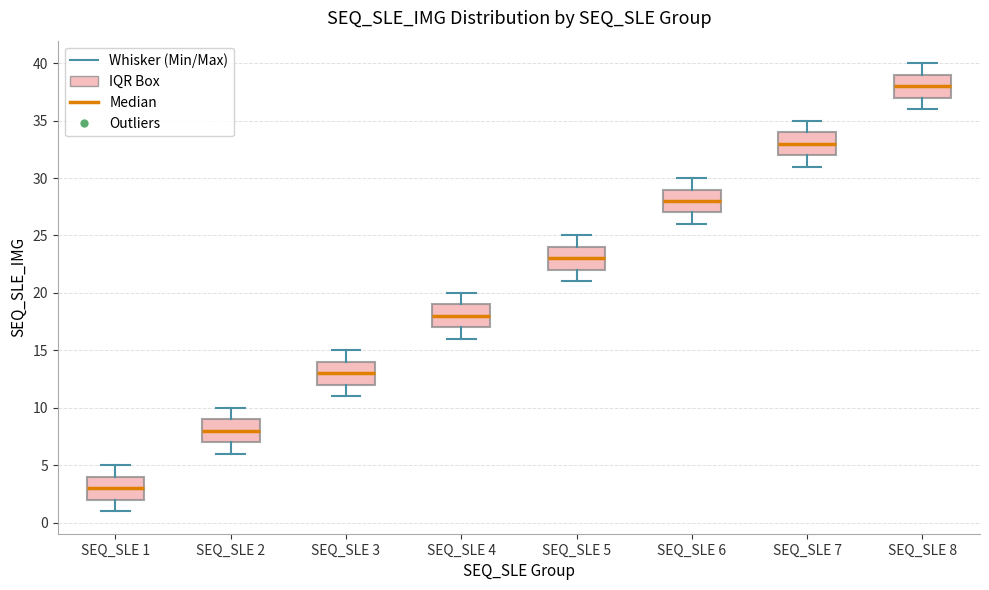

Reading left to right, transcribe this box plot: for each box, give where its median line is, the range the box spans, and where its two whiskers end, as read against the y-axis. The values are not printed on the chart, so give them approximately, as read against the axis.

SEQ_SLE 1: median 3, box 2 to 4, whiskers 1 to 5
SEQ_SLE 2: median 8, box 7 to 9, whiskers 6 to 10
SEQ_SLE 3: median 13, box 12 to 14, whiskers 11 to 15
SEQ_SLE 4: median 18, box 17 to 19, whiskers 16 to 20
SEQ_SLE 5: median 23, box 22 to 24, whiskers 21 to 25
SEQ_SLE 6: median 28, box 27 to 29, whiskers 26 to 30
SEQ_SLE 7: median 33, box 32 to 34, whiskers 31 to 35
SEQ_SLE 8: median 38, box 37 to 39, whiskers 36 to 40